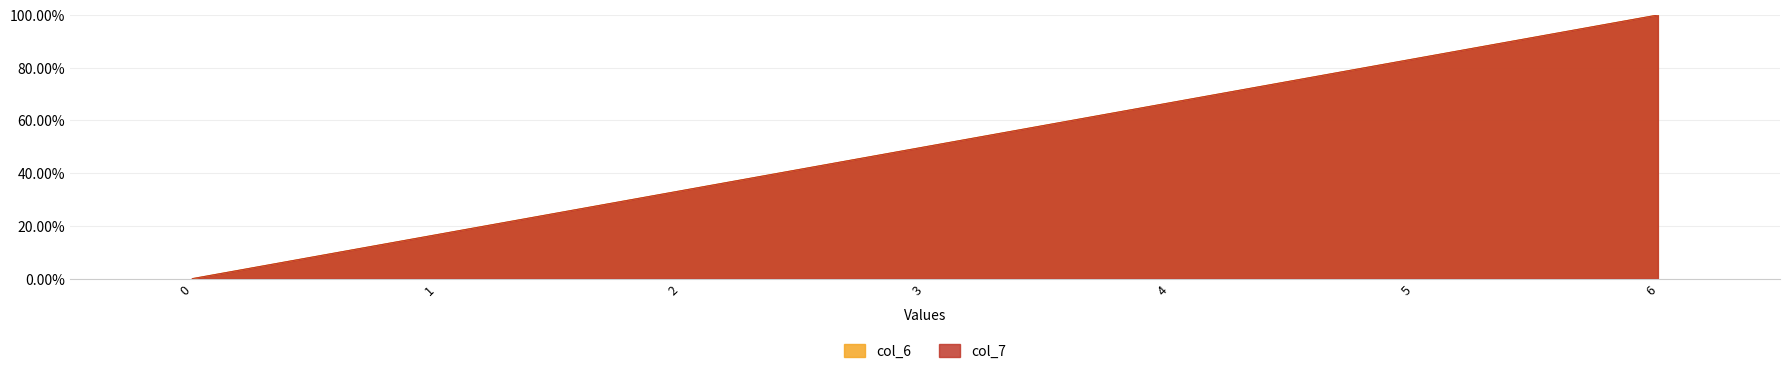

Does the chart have visible grid lines?

Yes